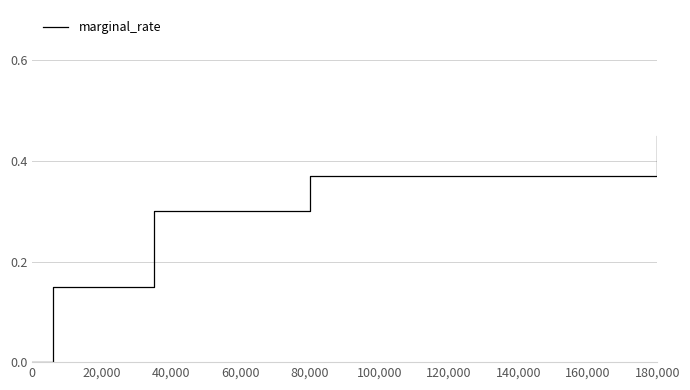

What is the difference between the maximum and second lowest values?

0.3